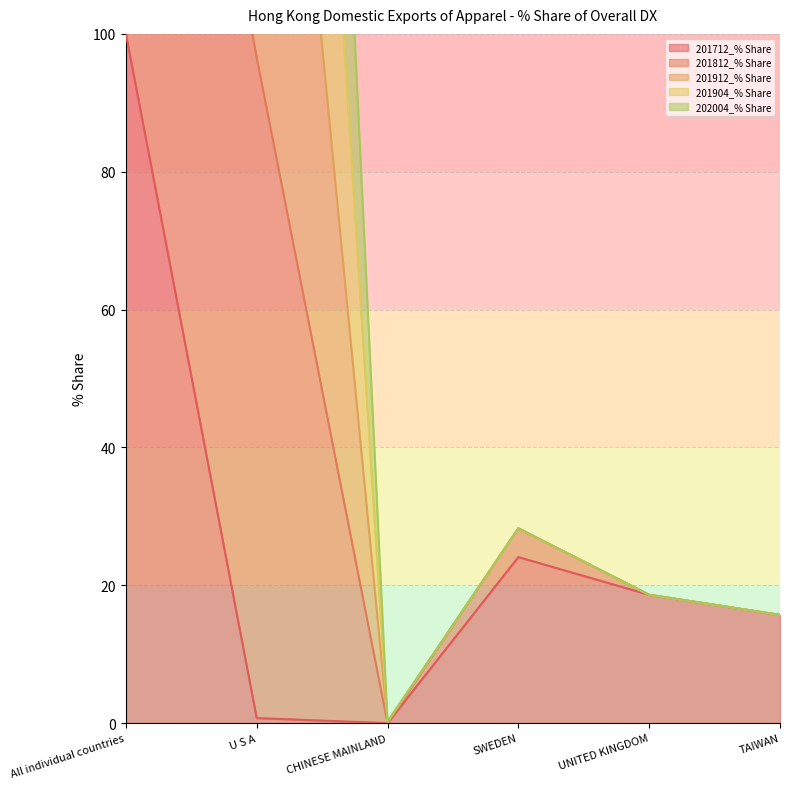

What is the label of the 4th point from the left?

SWEDEN